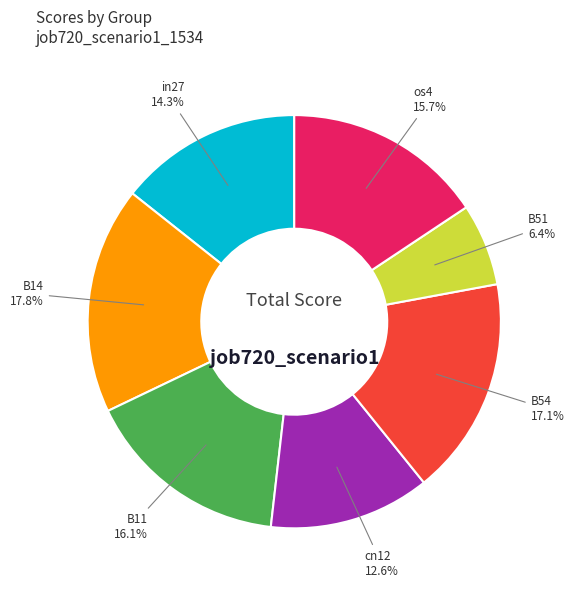

Is there a majority slice in this chart?

No